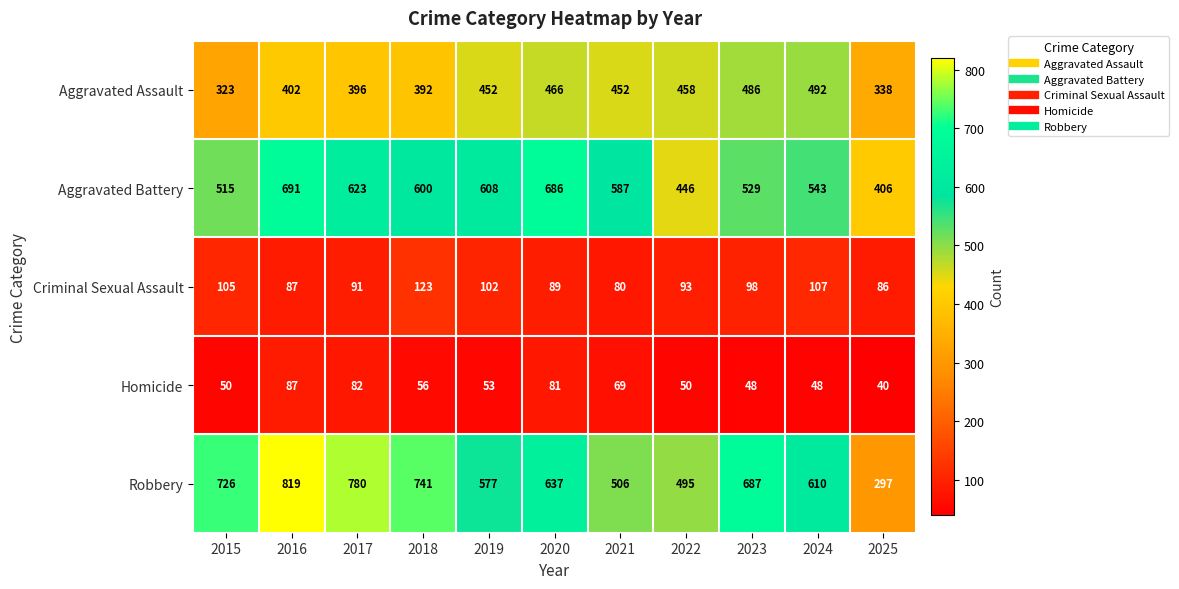

Which series has the largest total across all categories?

Robbery